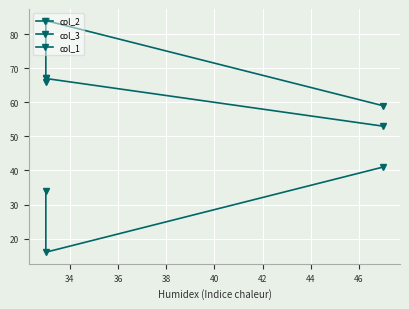

What are all the series names shown in the legend?

col_2, col_3, col_1